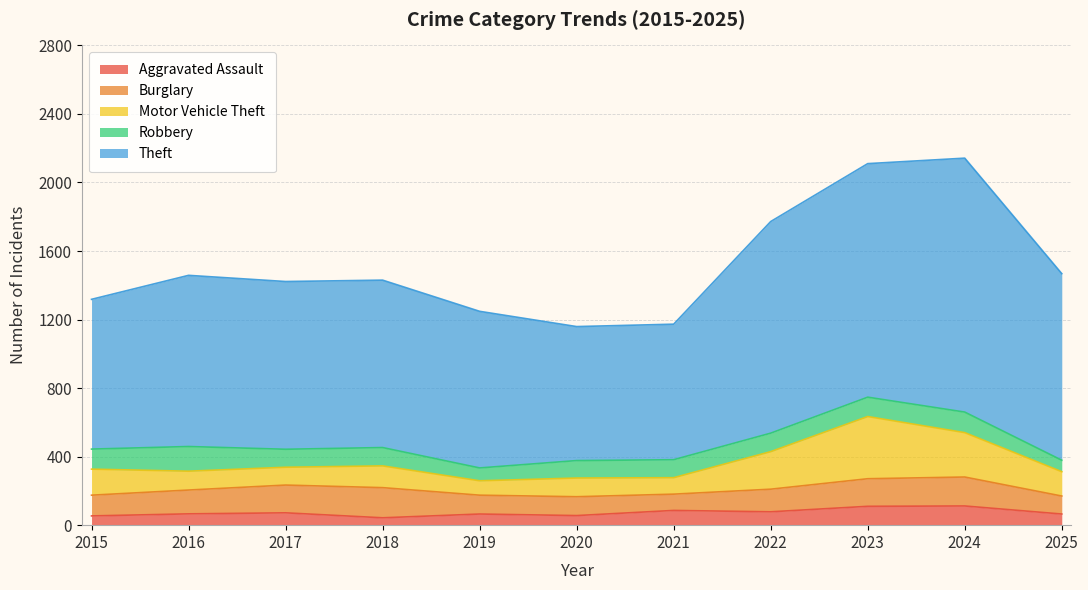

Reading left to right, transcribe all the data shown in this chart.

Aggravated Assault: 54	66	72	43	65	56	86	78	110	112	65
Burglary: 121	139	162	176	110	110	95	132	161	169	105
Motor Vehicle Theft: 152	110	104	127	84	109	96	219	363	259	142
Robbery: 117	144	105	107	75	102	105	108	113	120	67
Theft: 874	999	979	977	914	782	791	1235	1363	1482	1089